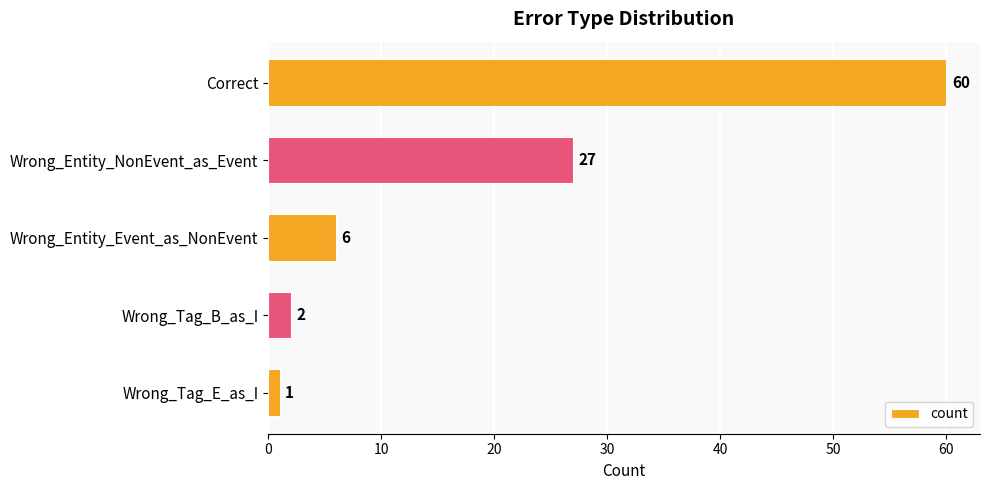

What is the maximum value shown in the chart?

60